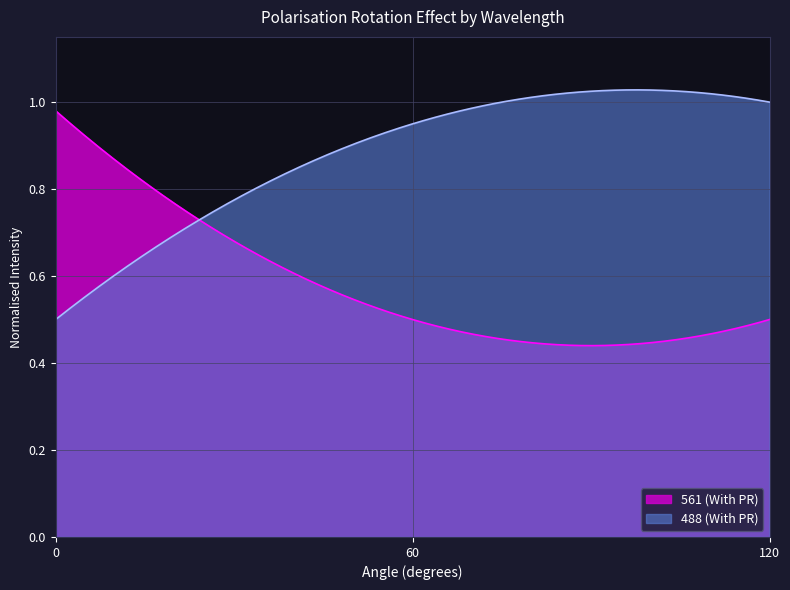

Which series has the largest total across all categories?

488 (With PR)